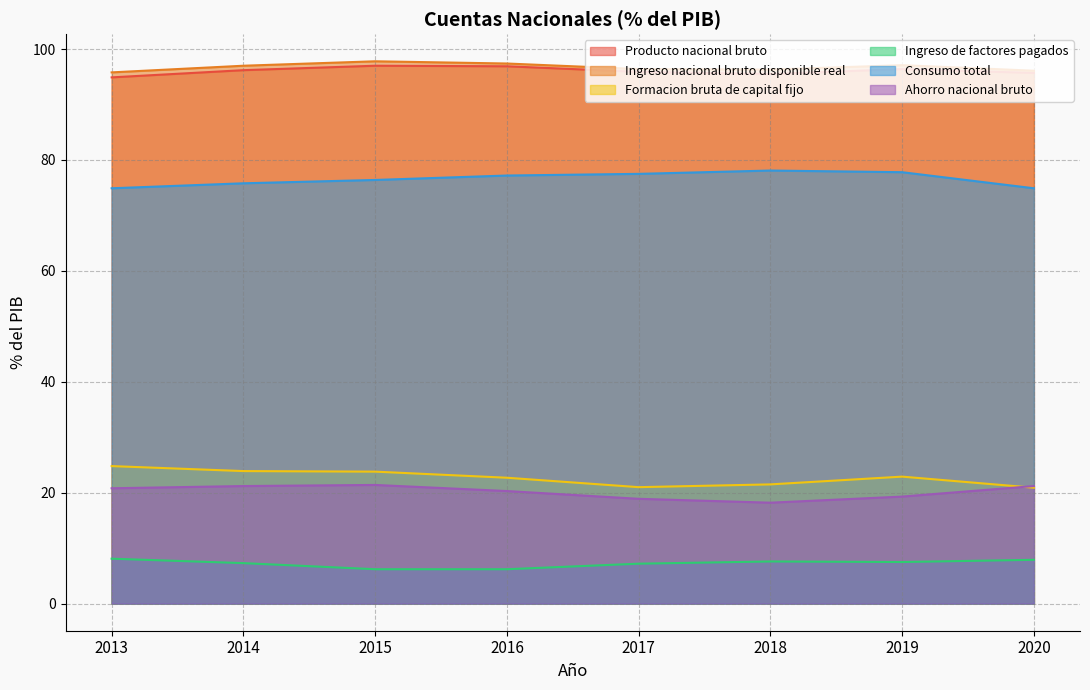

At which category is the sum across all series the highest?

2015